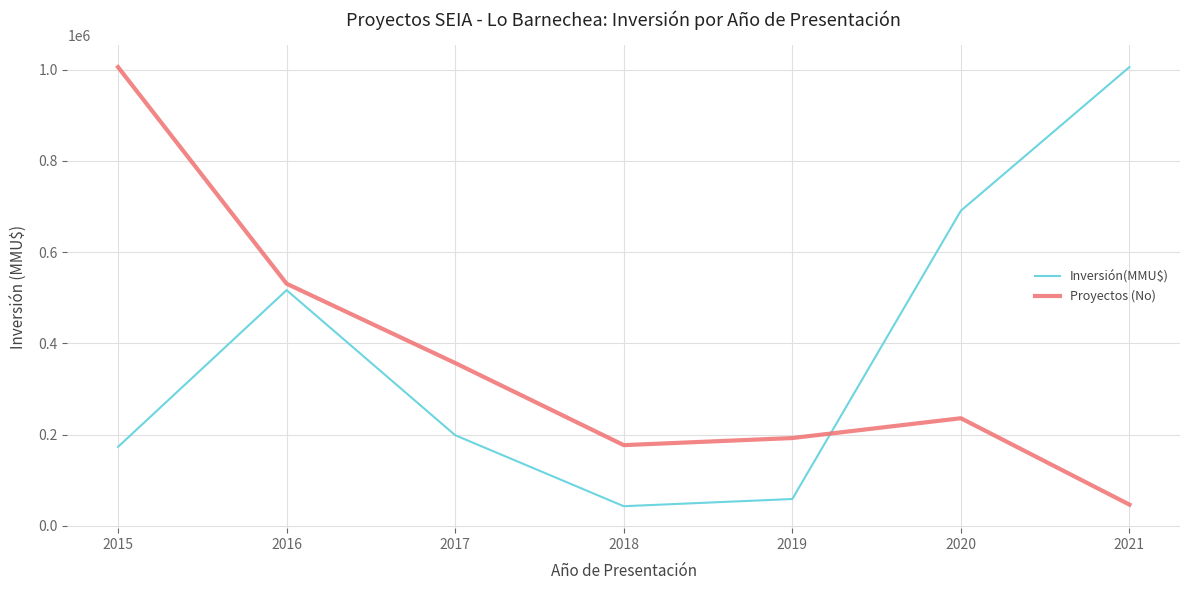

In Inversión(MMU$), how many points are lower than both neighbors (excluding endpoints)?

1